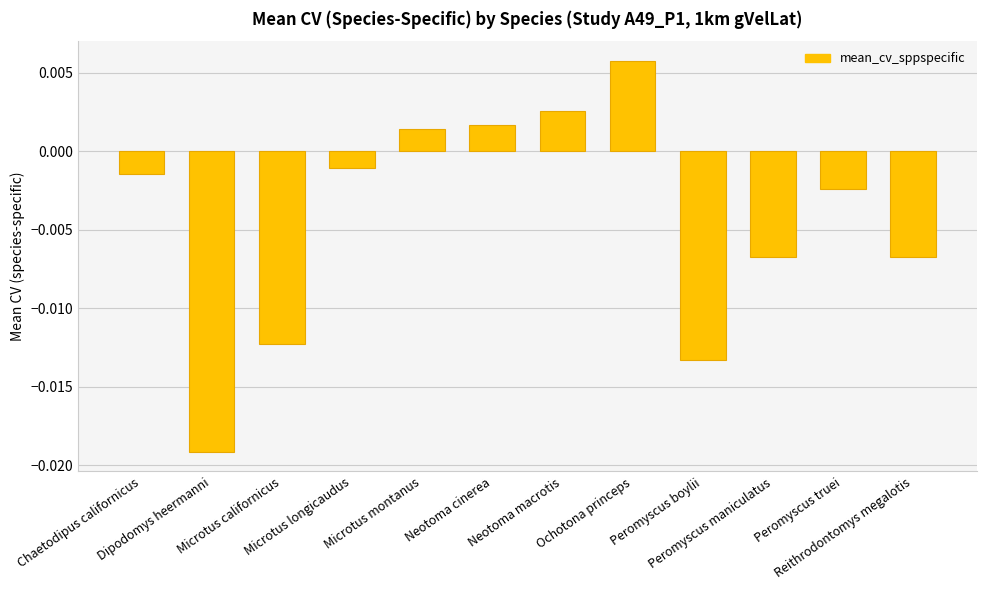

How many data points are less than 0?

8